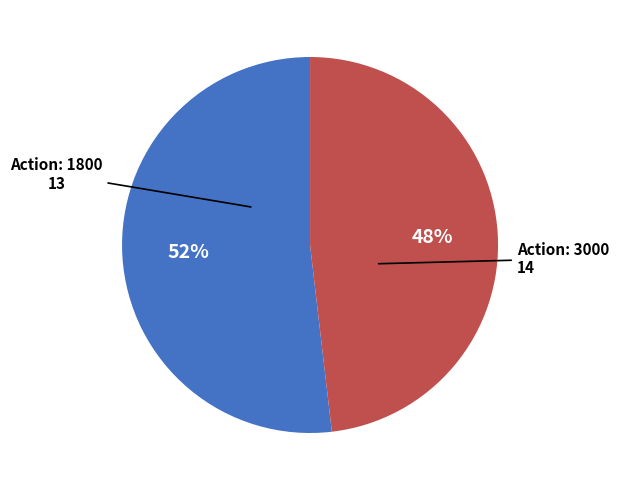

To the nearest percent, what is the average slice percentage?

50%